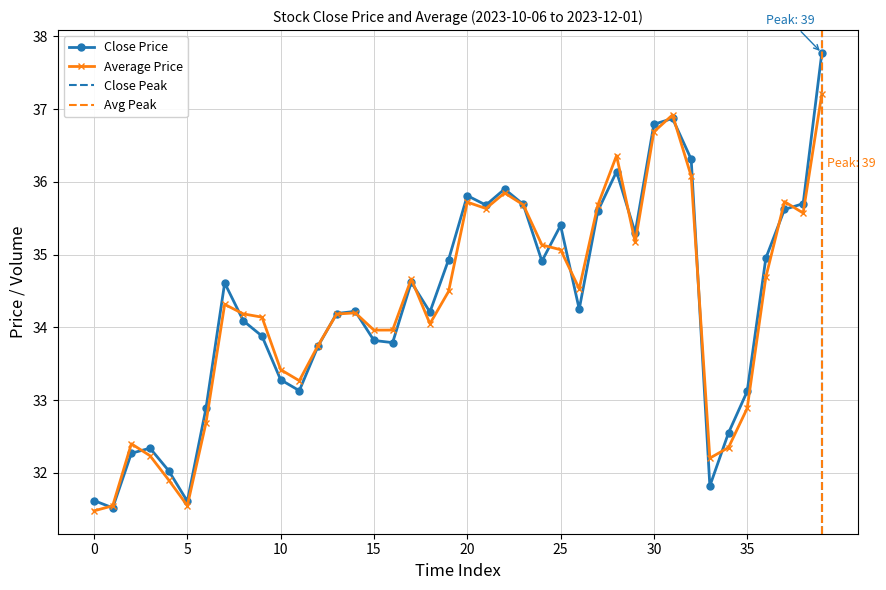

What is the sum of the average values at 2023-10-10 and 2023-11-01?

66.4